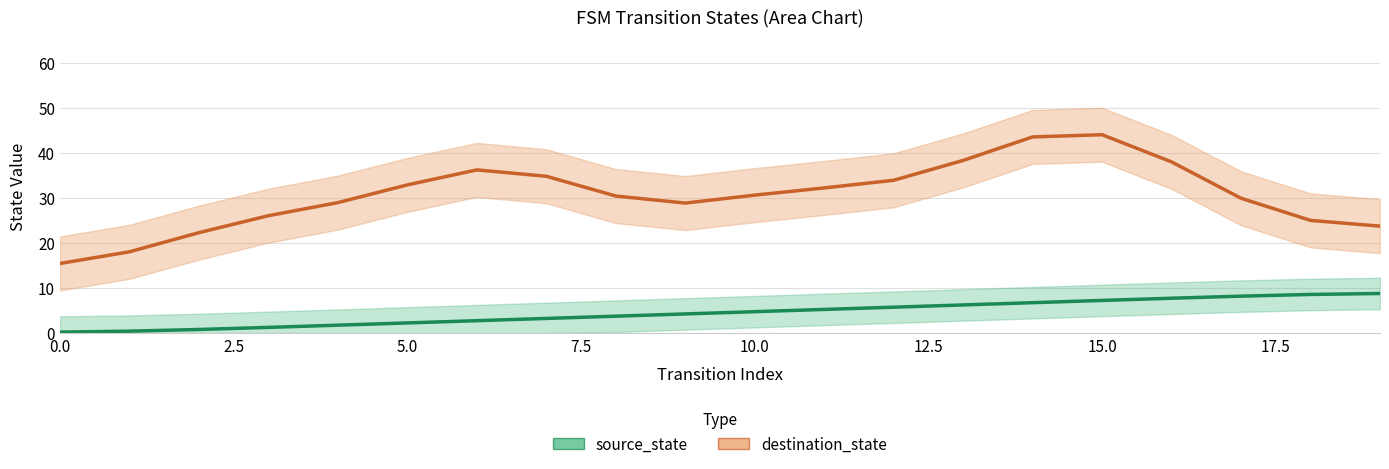

What is the label of the 12th point from the left?

11